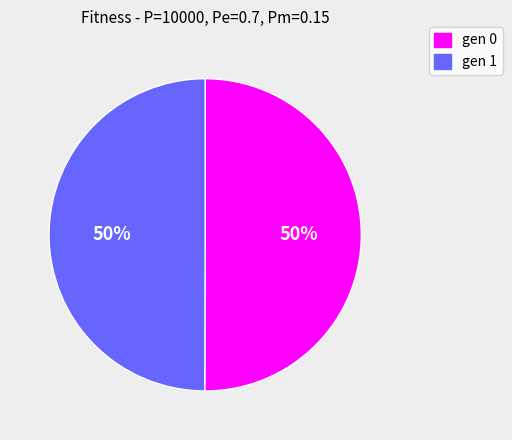

To the nearest percent, what portion does gen 1 represent?

50%